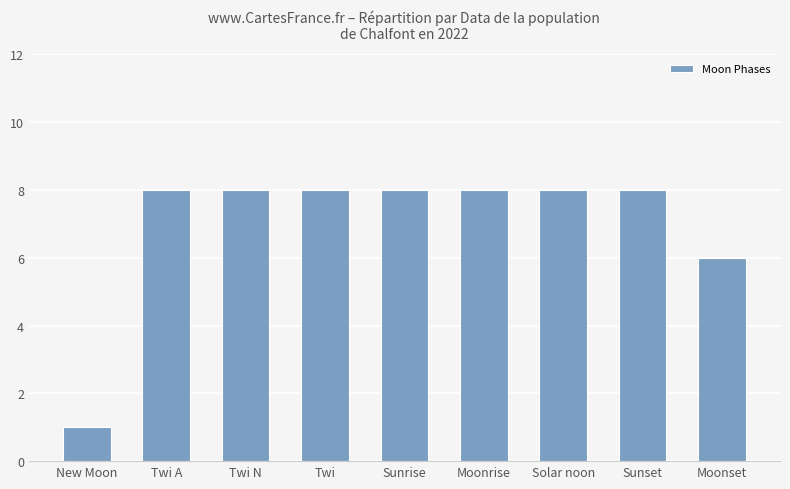

How many data points are less than 8?

2